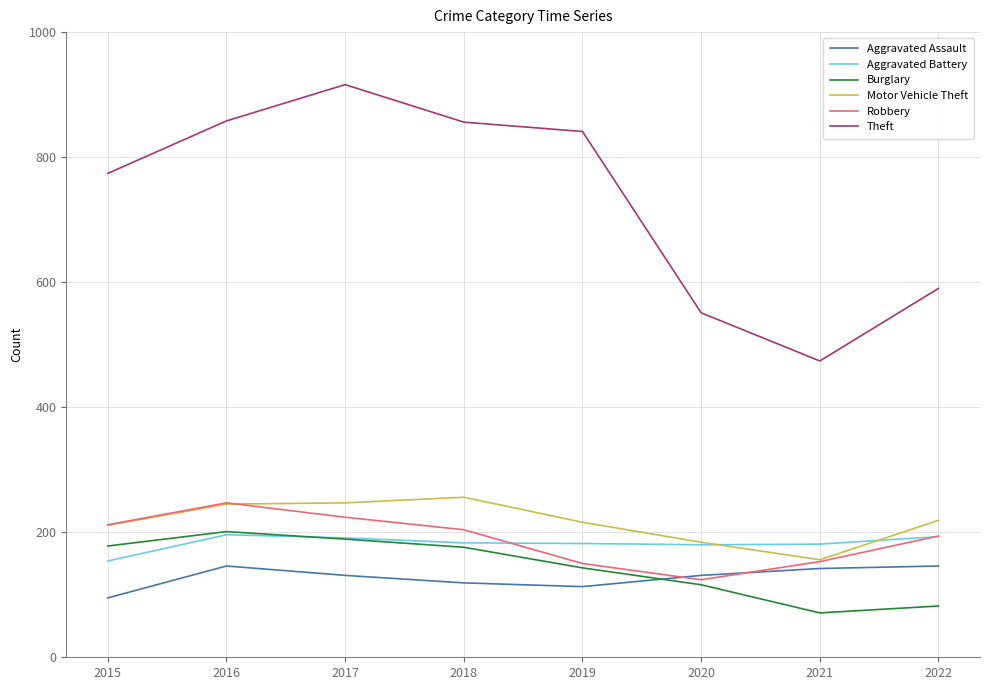

Count the number of categories in the chart.

8